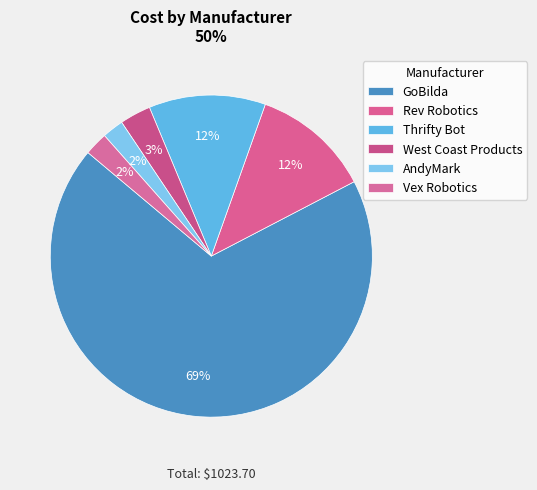

True or false: Vex Robotics accounts for 2% of the total.

True